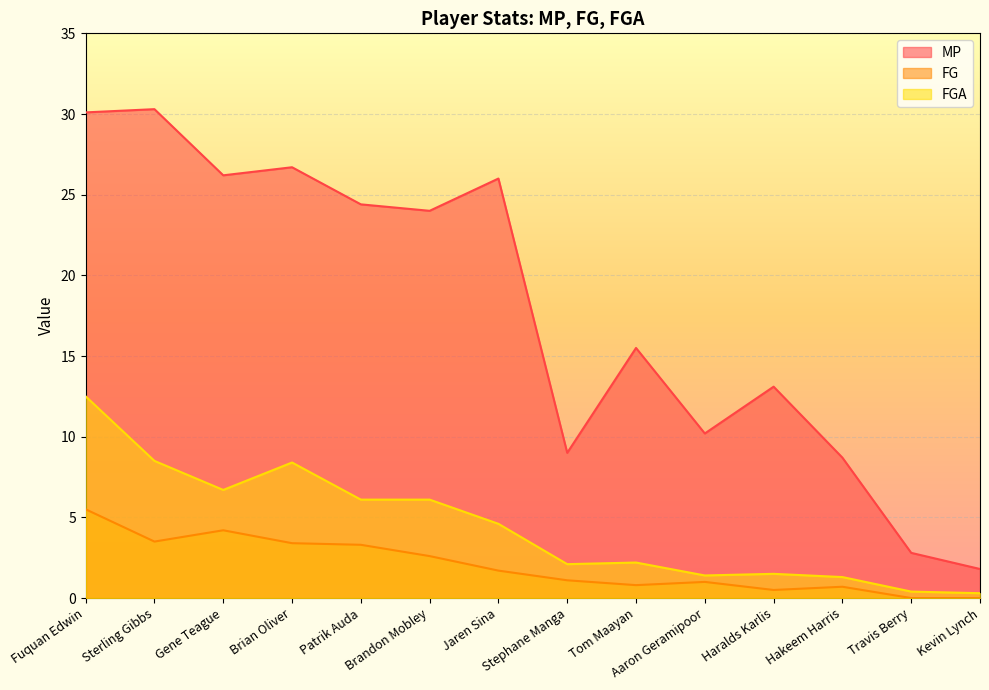

True or false: MP has a value of 17.4 at Brian Oliver.

False